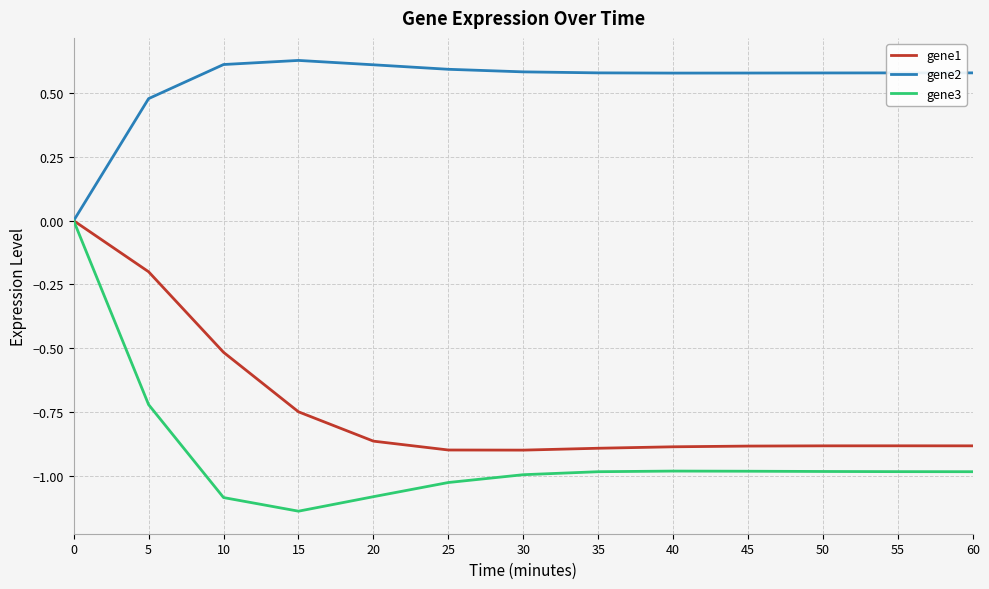

True or false: gene2 has a value of 0.6 at 60.

True